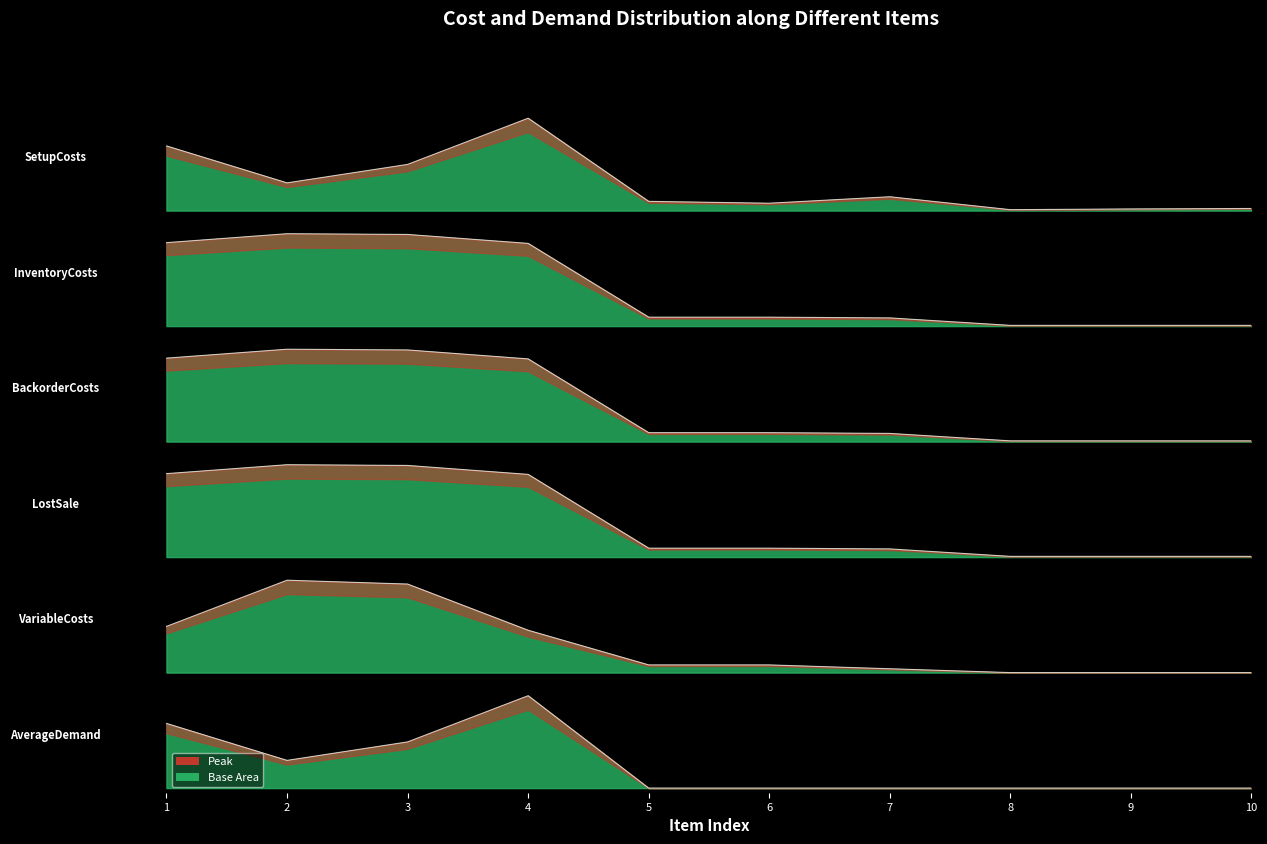

How many intersections are there between BackorderCosts and AverageDemand?

2